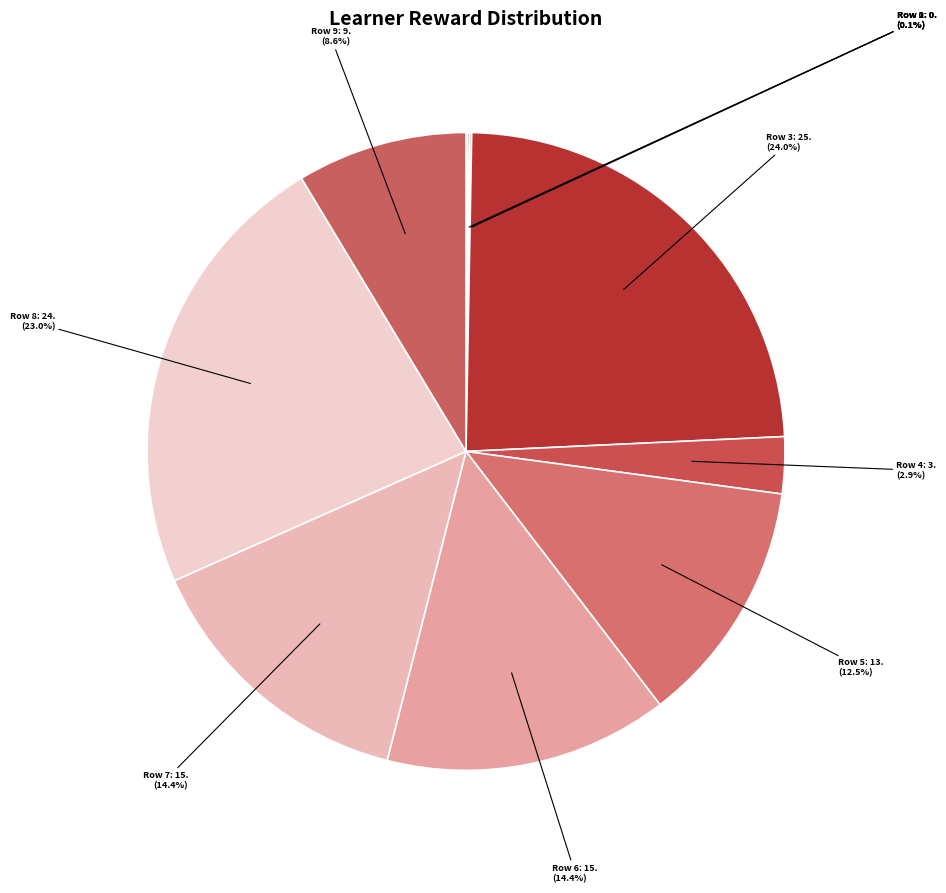

Do Row 6: 15. and Row 4: 3. together represent more than half of the pie?

No